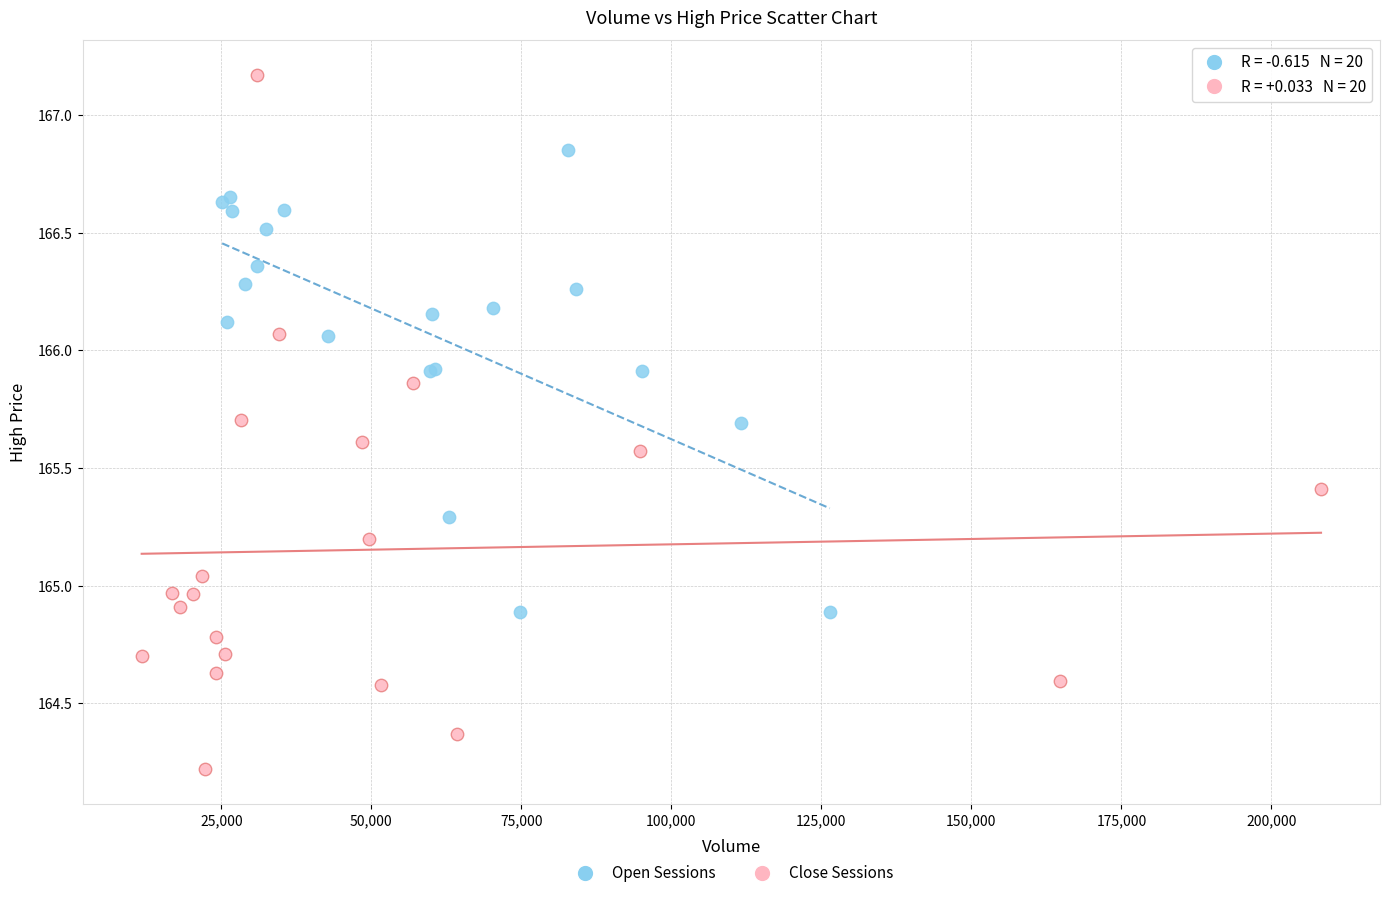

Which series reaches the minimum Y coordinate?

Close Sessions